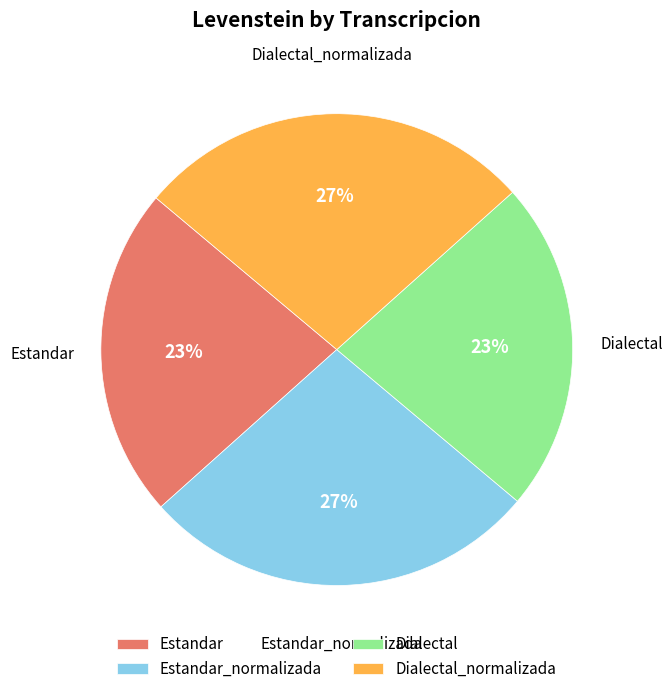

Is there any slice that represents more than half of the pie?

No